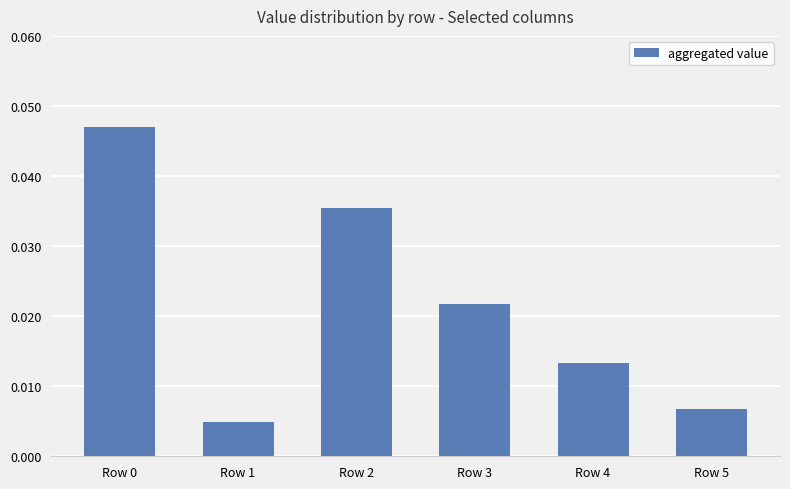

Count the values in the range 0 to 1.

6